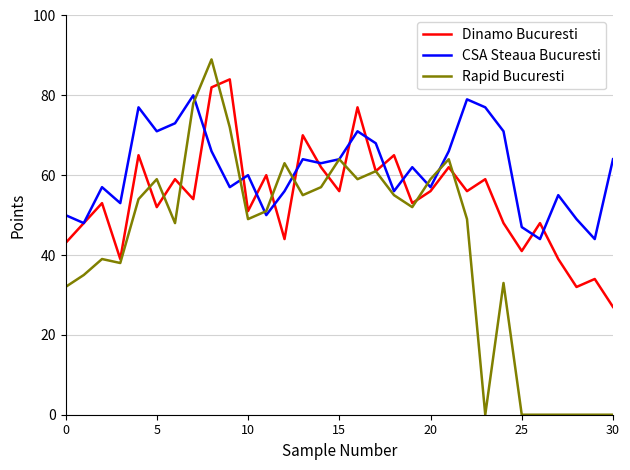

How many series are shown in this chart?

3